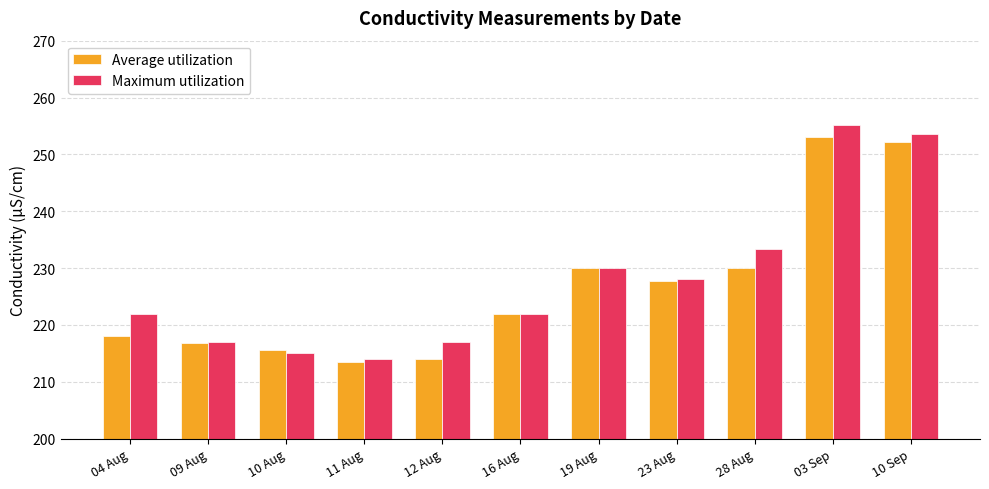

What is the spread (max minus min) of values at 10 Sep?

1.4